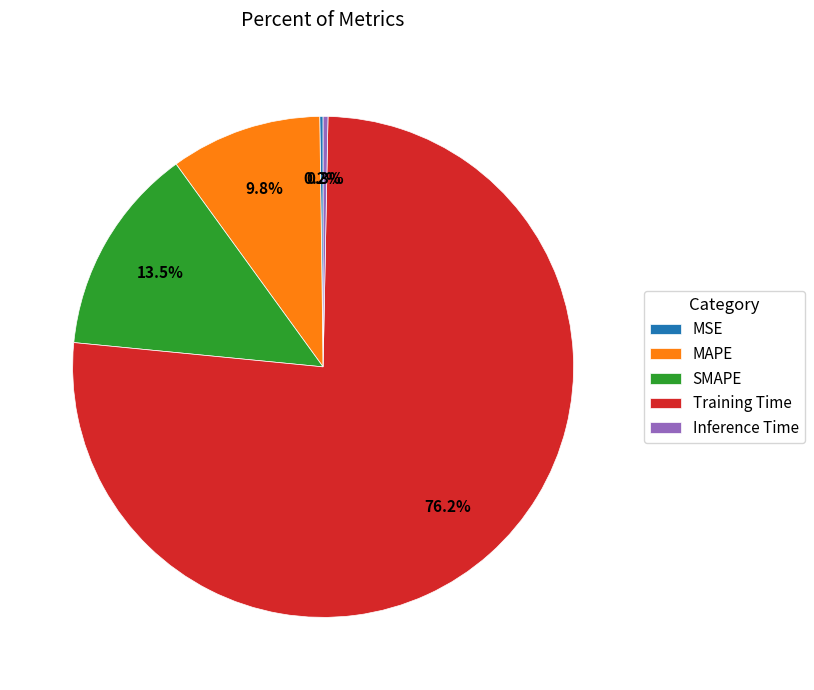

To the nearest percent, what percentage of the pie is MAPE?

10%